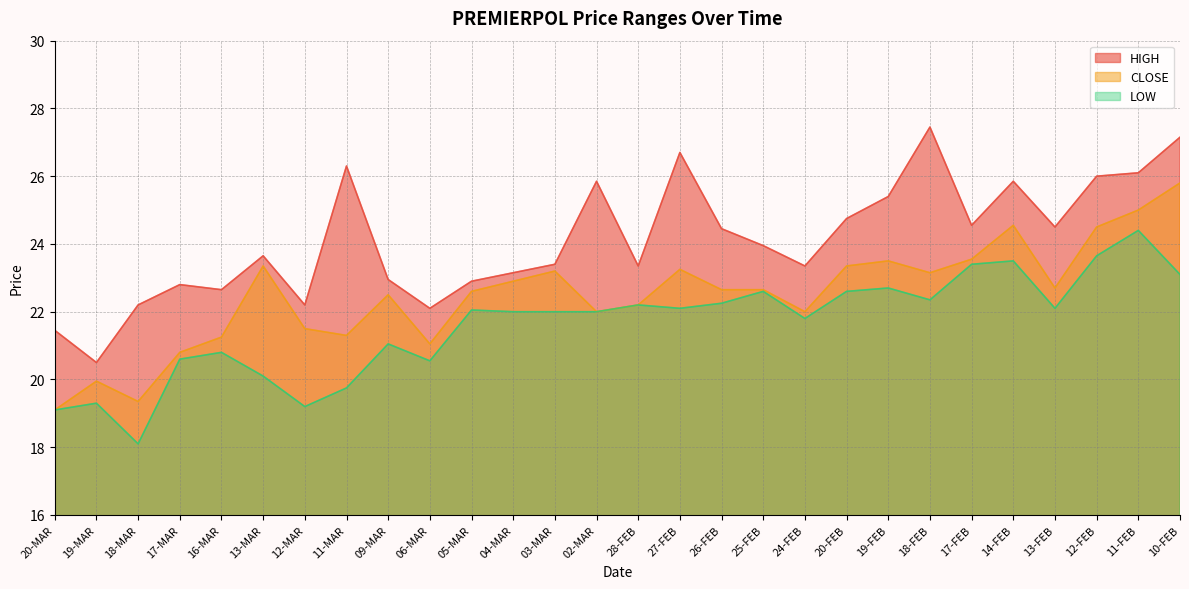

What is the maximum value for HIGH?

27.4